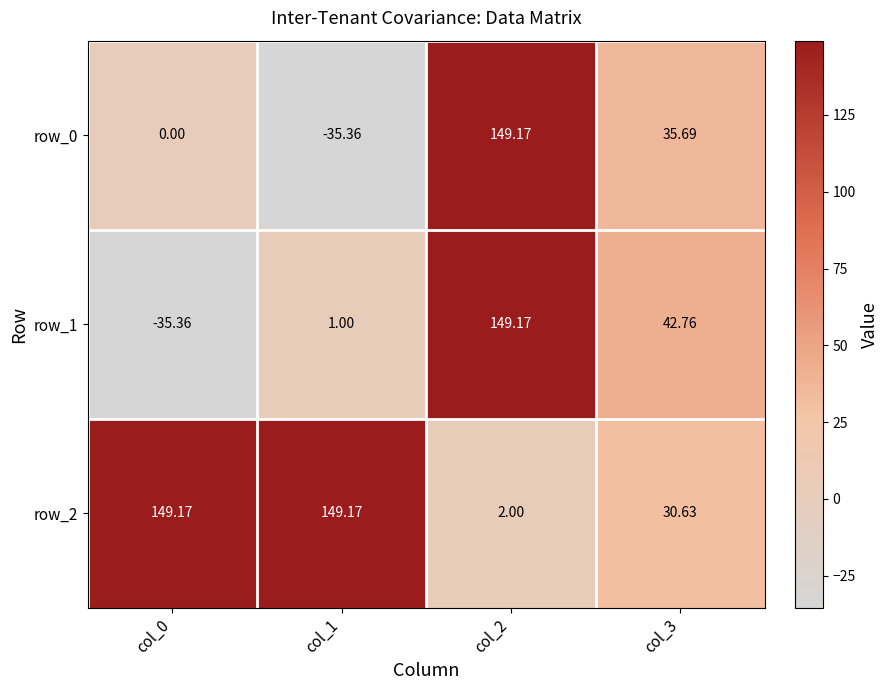

True or false: row_1 has a value of 1.0 at col_1.

True